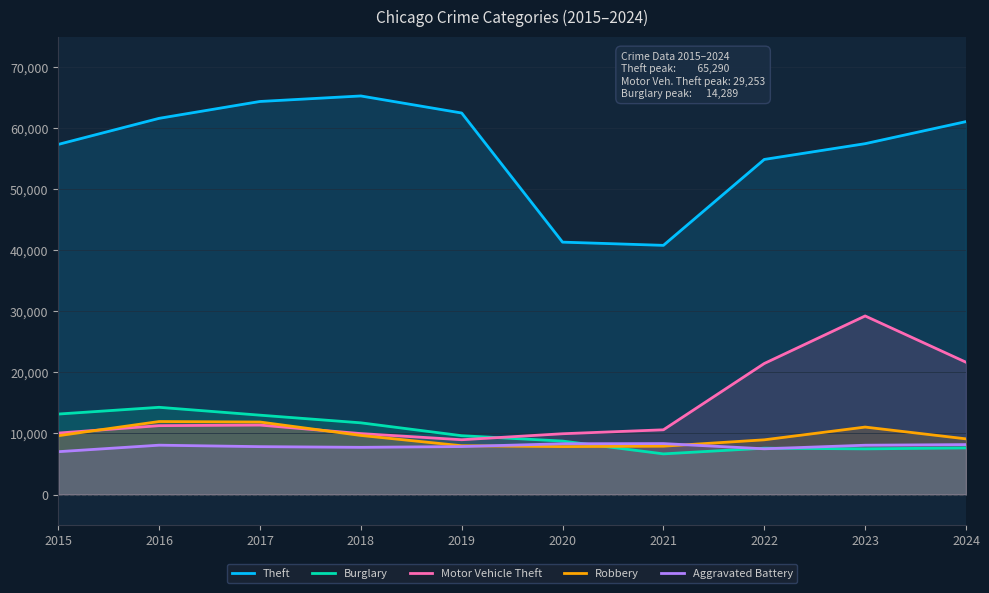

Is it true that Robbery equals 14570 at 2024?

False